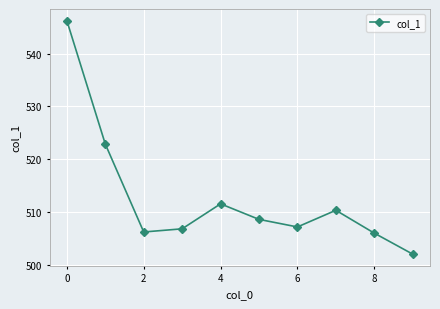

True or false: there are more than 2 points higher than both neighbors.

False